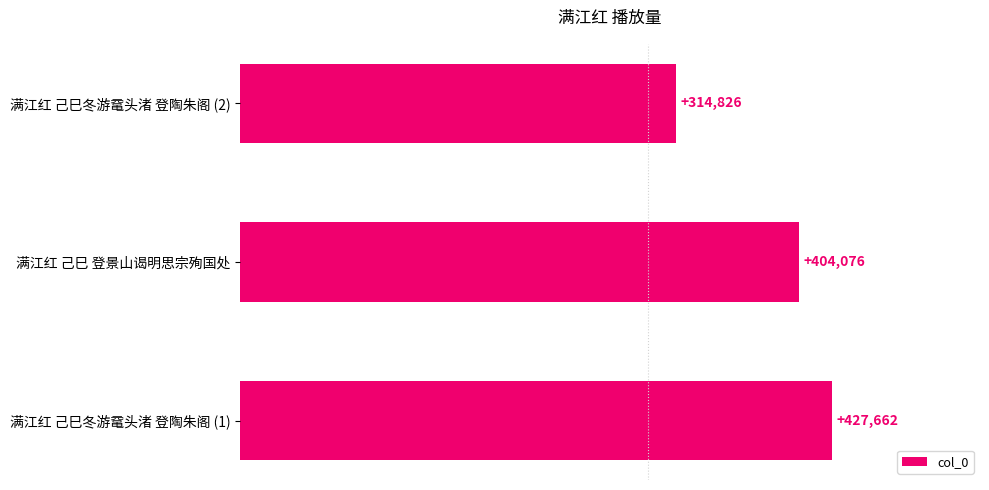

Rank the categories by value from highest to lowest.

满江红 己巳冬游鼋头渚 登陶朱阁 (1), 满江红 己巳 登景山谒明思宗殉国处, 满江红 己巳冬游鼋头渚 登陶朱阁 (2)